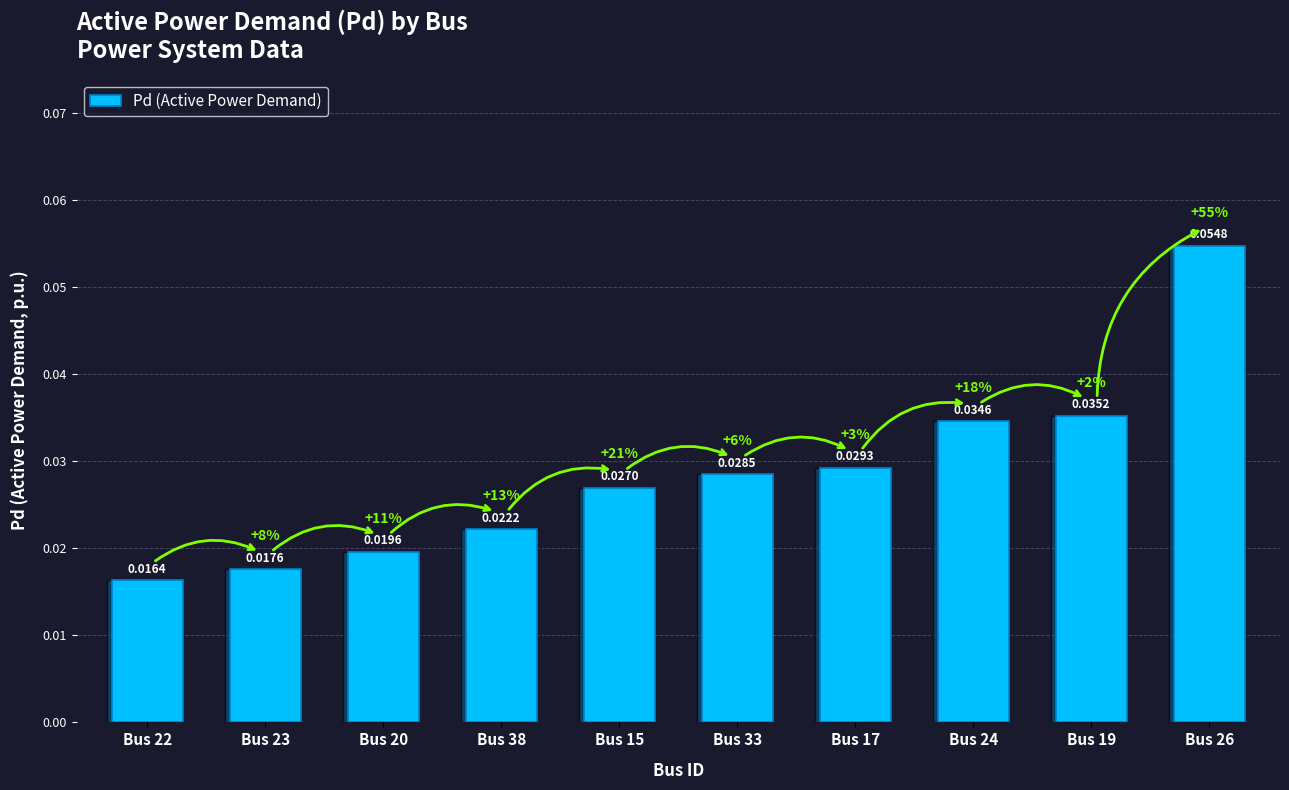

Rank the categories by value from highest to lowest.

Bus 26, Bus 19, Bus 24, Bus 17, Bus 33, Bus 15, Bus 38, Bus 20, Bus 23, Bus 22